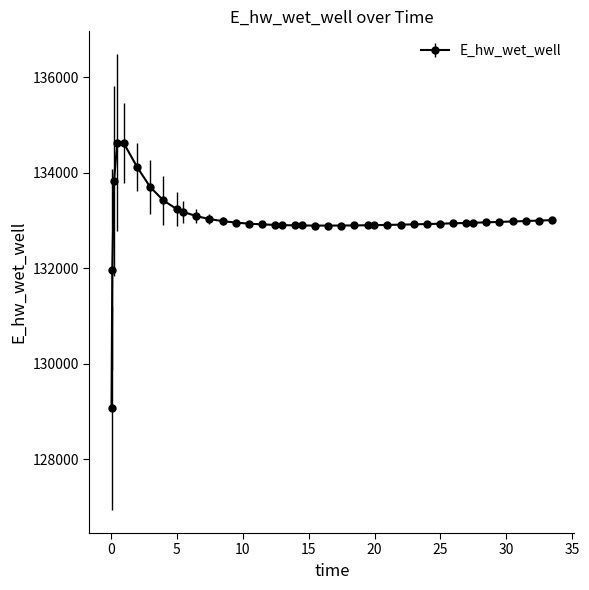

What is the difference between the maximum and minimum values?

5557.7